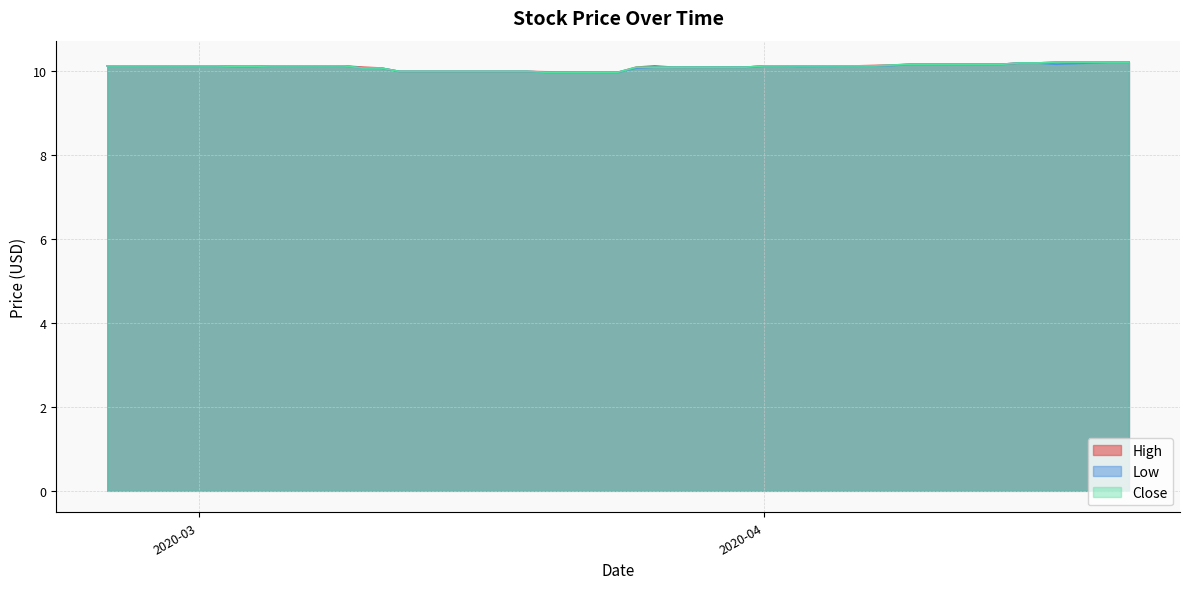

What is the difference between the Close values at 2020-03-13 and 2020-03-26?

0.1